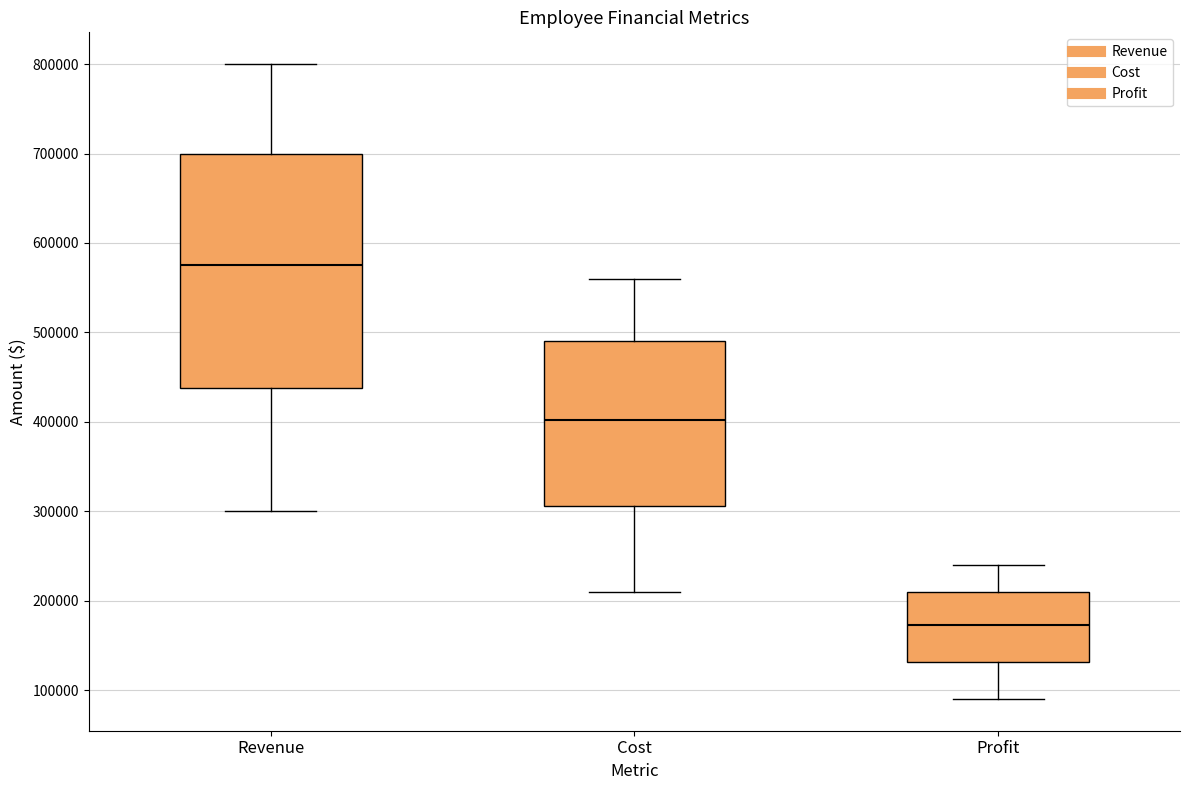

Which box has the highest median line?

Revenue